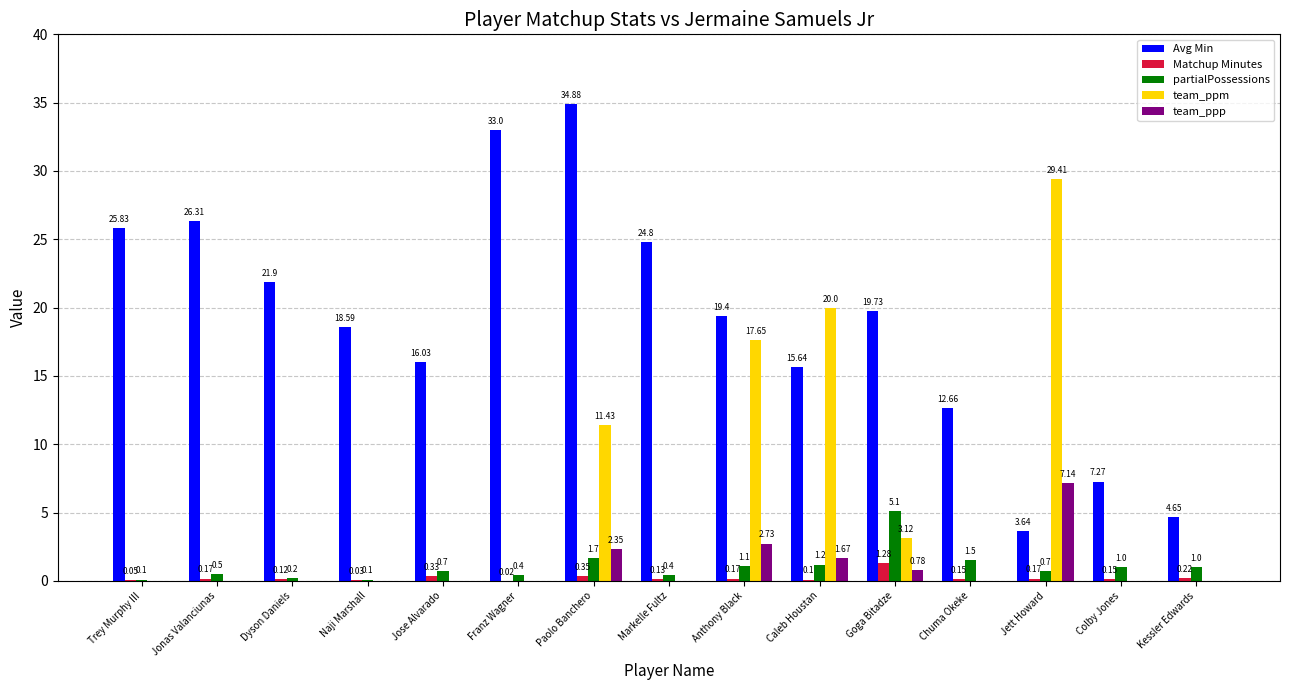

Between Franz Wagner and Kessler Edwards, which series saw the biggest shift?

Avg Min